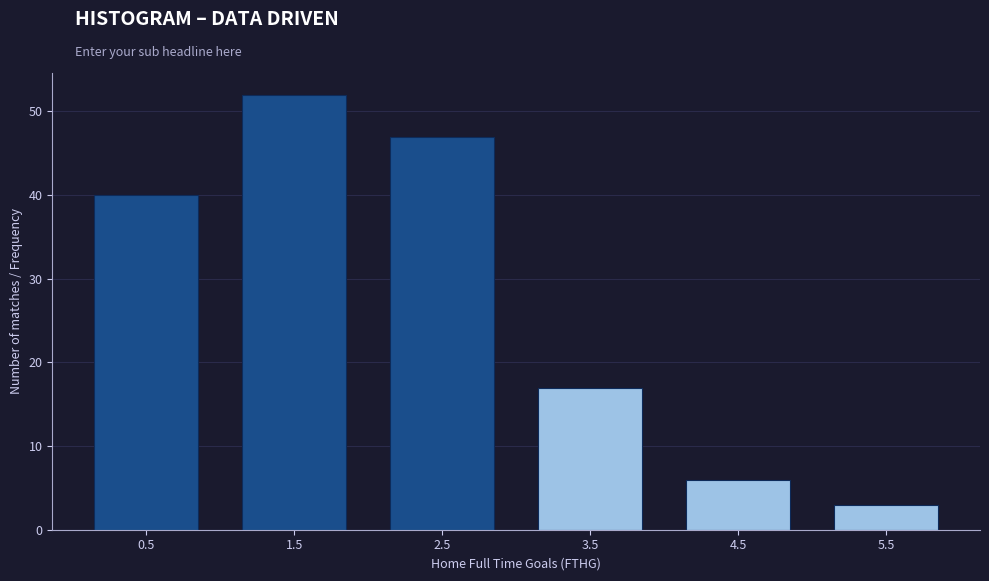

Over which range of the x-axis is the bar tallest?

1 to 2